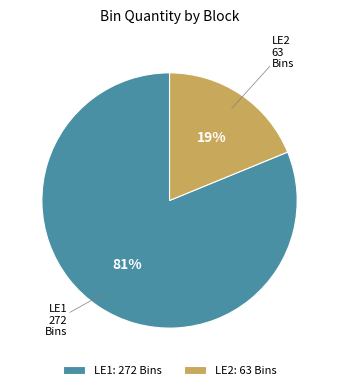

Combined, do LE2 and LE1 account for over 50%?

Yes